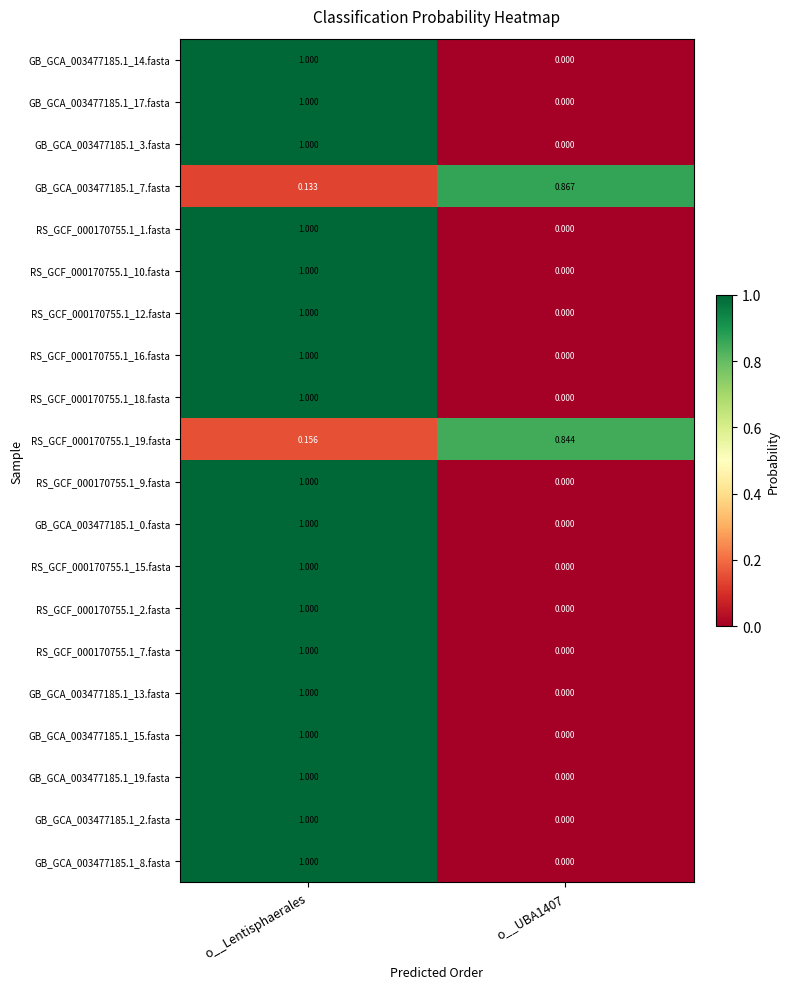

Which category has the highest value in the GB_GCA_003477185.1_8.fasta series?

o__Lentisphaerales